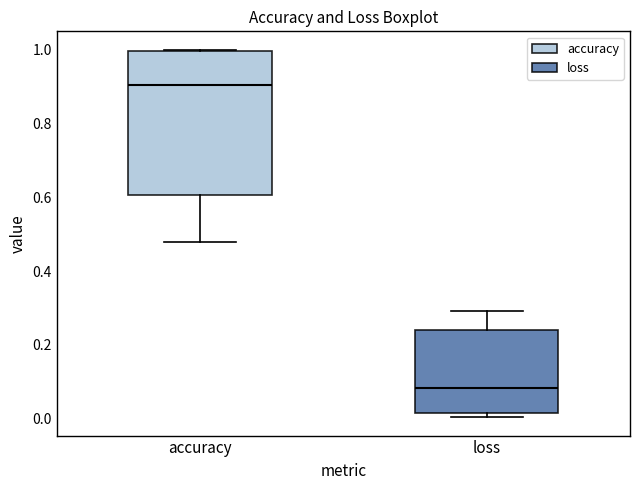

Reading left to right, read every box against the y-axis: the position of its median line, the range the box covers, and the ends of its whiskers. The values are not printed on the chart, so give them approximately, as read against the axis.

accuracy: median 0.90, box 0.60 to 1.00, whiskers 0.48 to 1.00
loss: median 0.08, box 0.02 to 0.24, whiskers 0.00 to 0.30